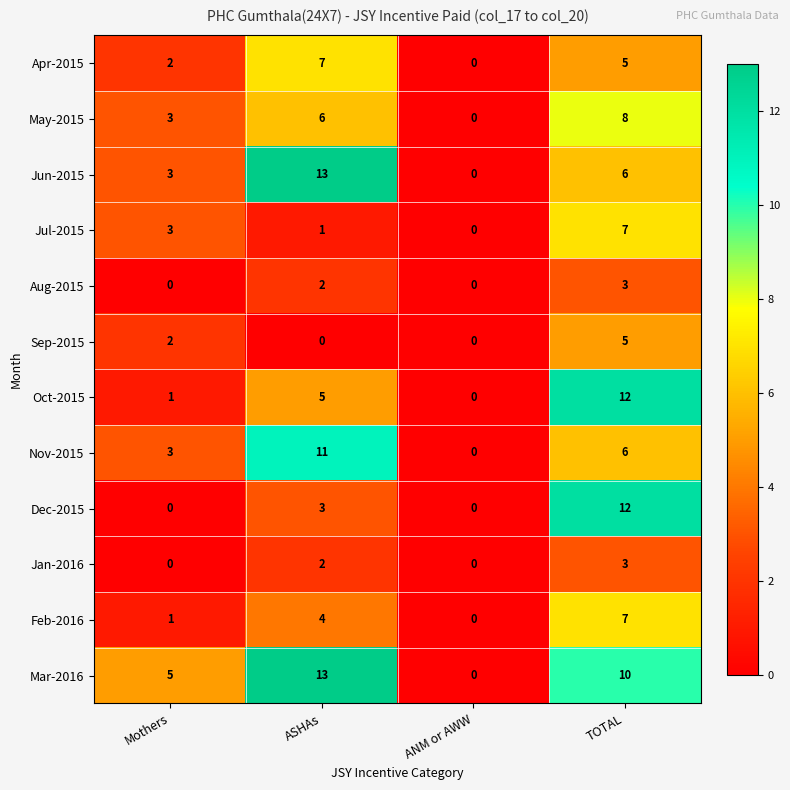

How many data points does each series have?

4